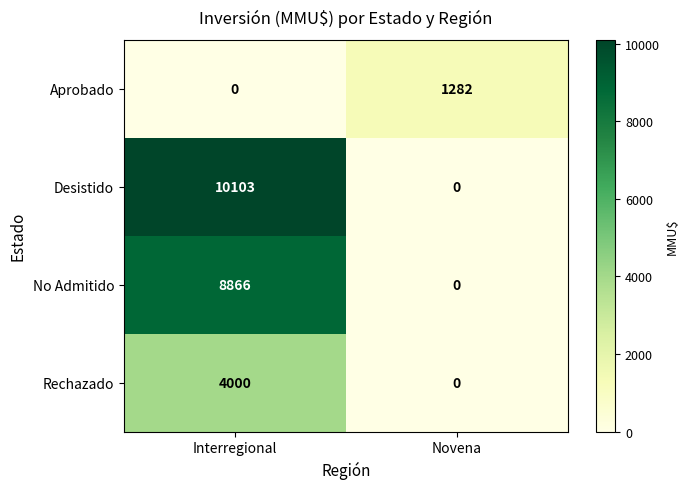

Which series has the largest total across all categories?

Desistido